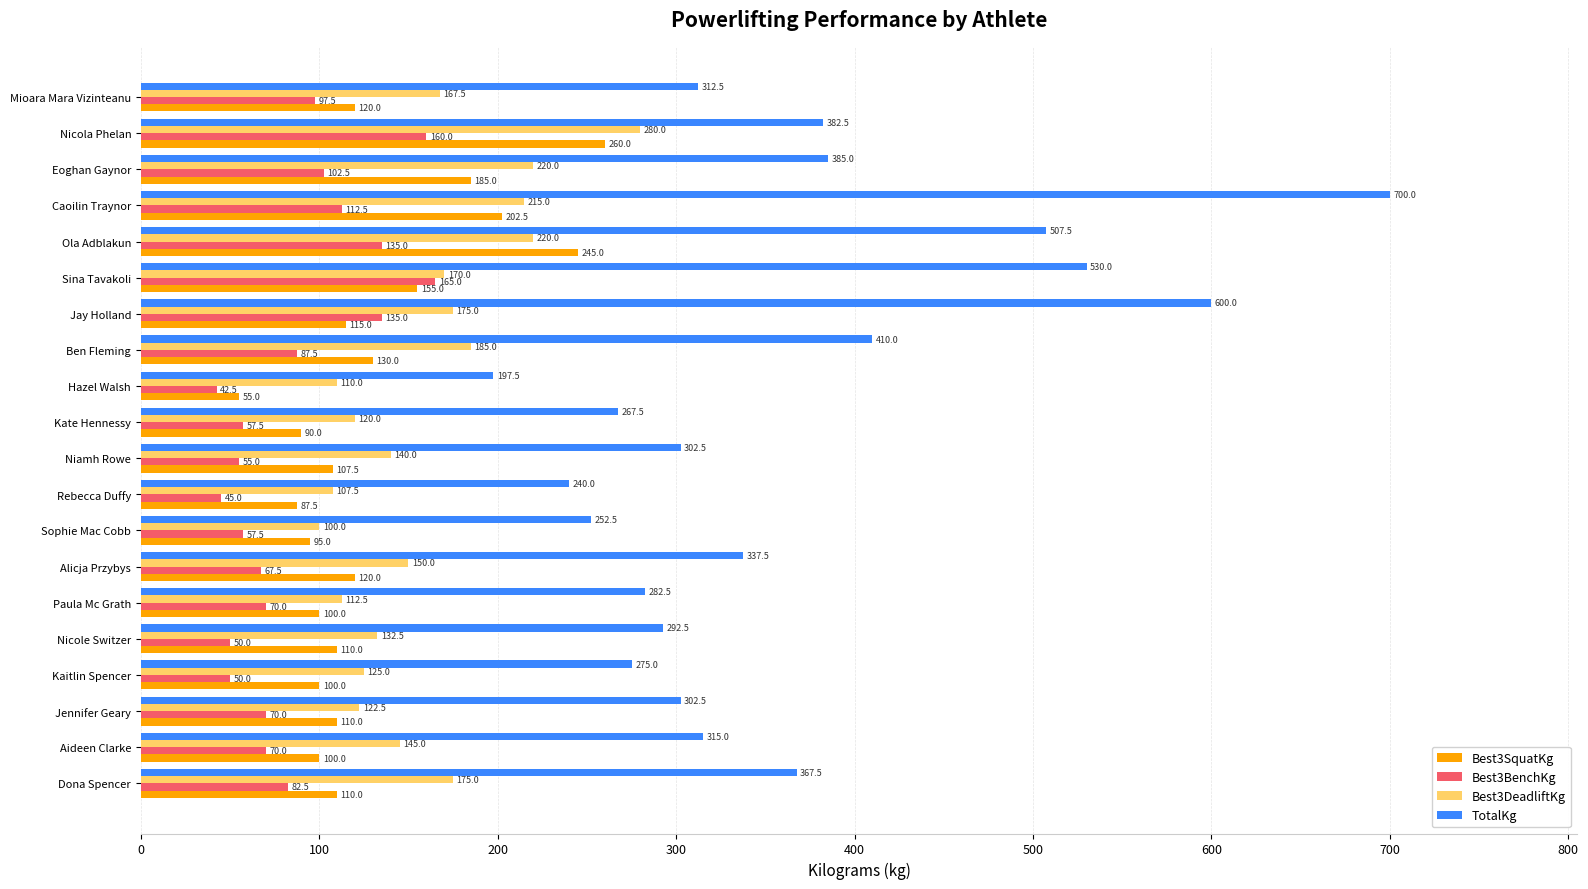

How many distinct data groups are displayed?

4